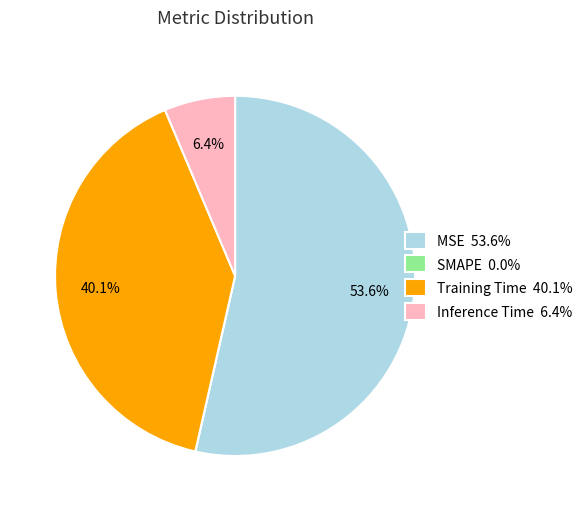

Does MSE represent more than half of the total?

Yes